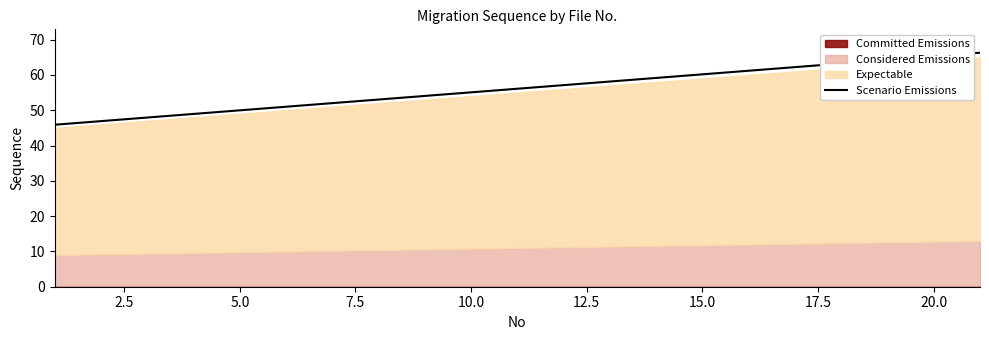

What is the maximum value for Scenario Emissions?

66.3